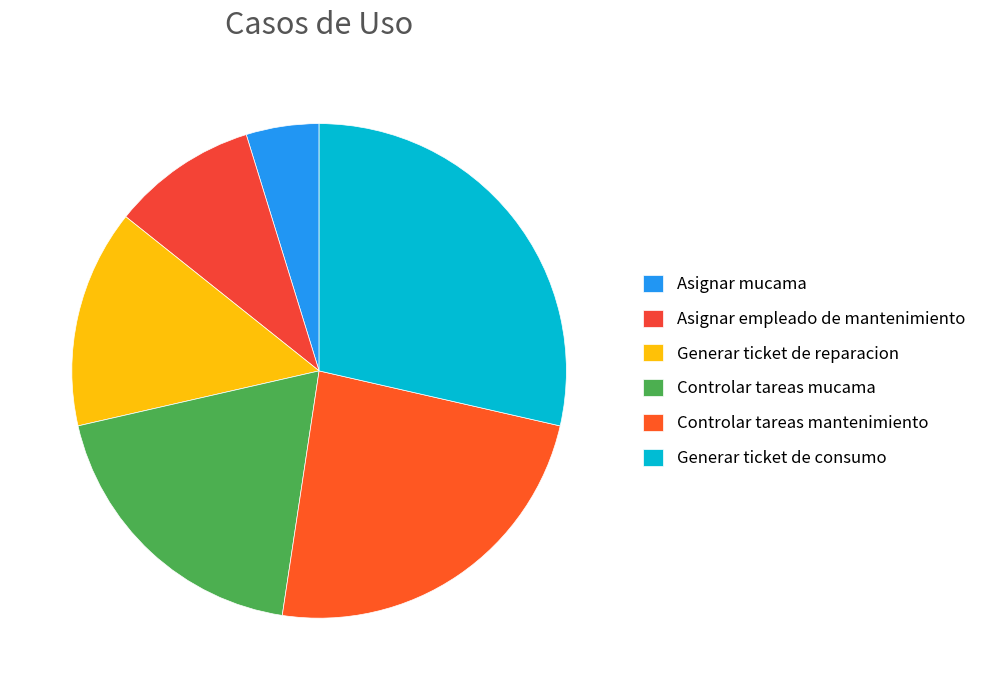

What percentage is the Asignar mucama slice, to the nearest percent?

5%